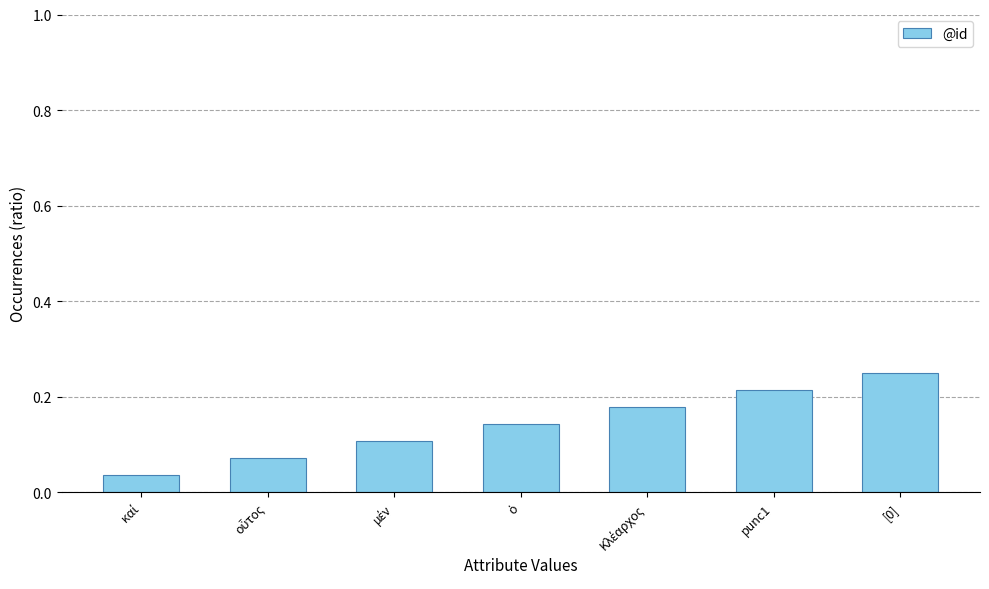

How many distinct data groups are displayed?

1